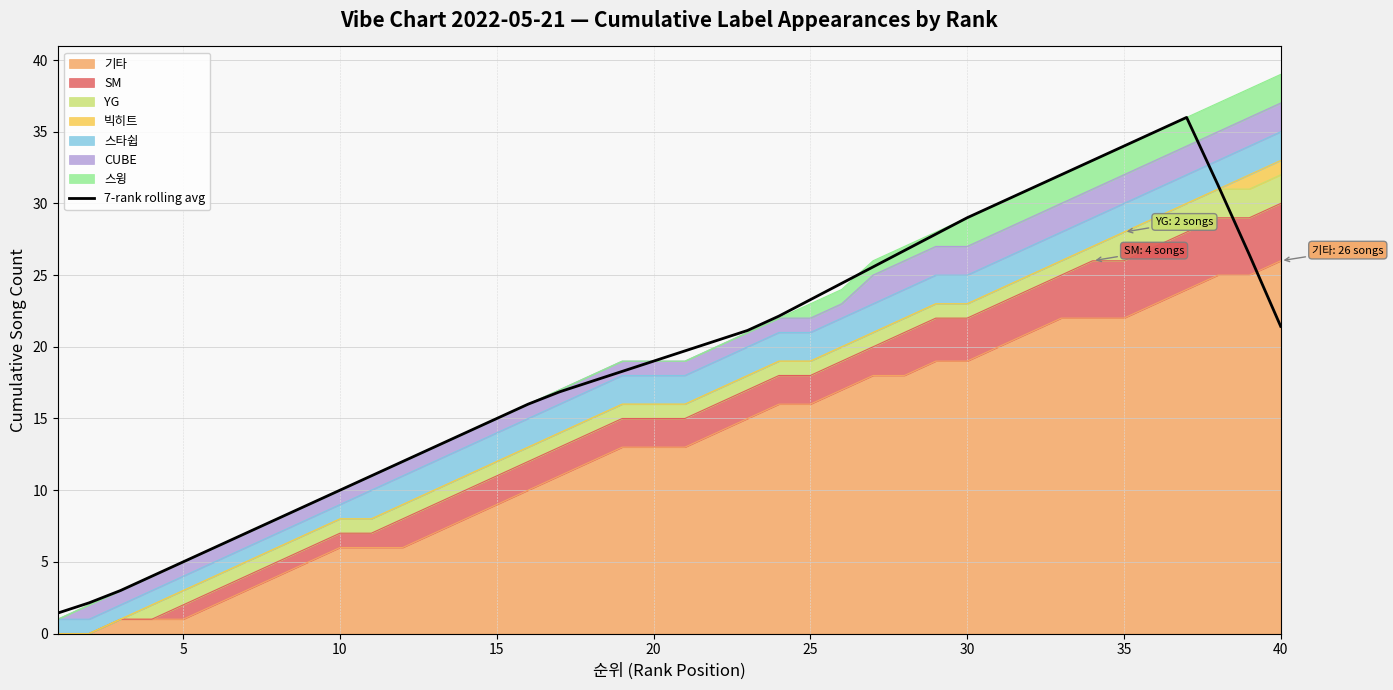

True or false: the data shows 6.3 at 10.

False